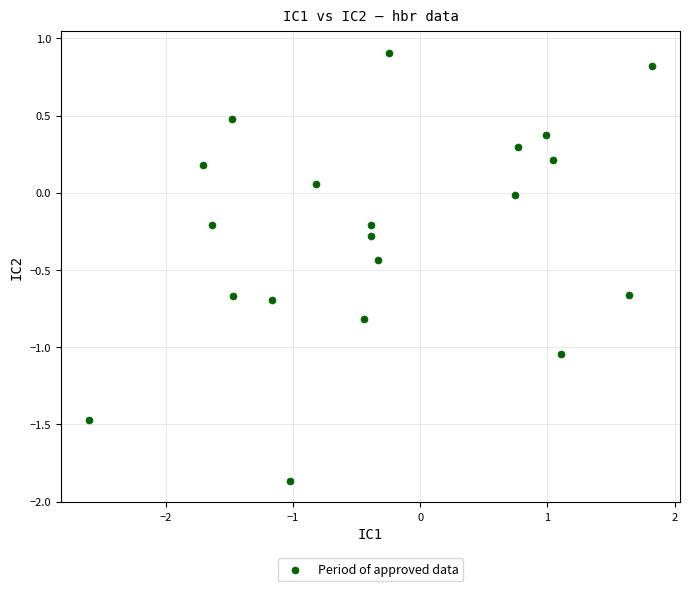

What is the range of X values (max minus min)?

4.4